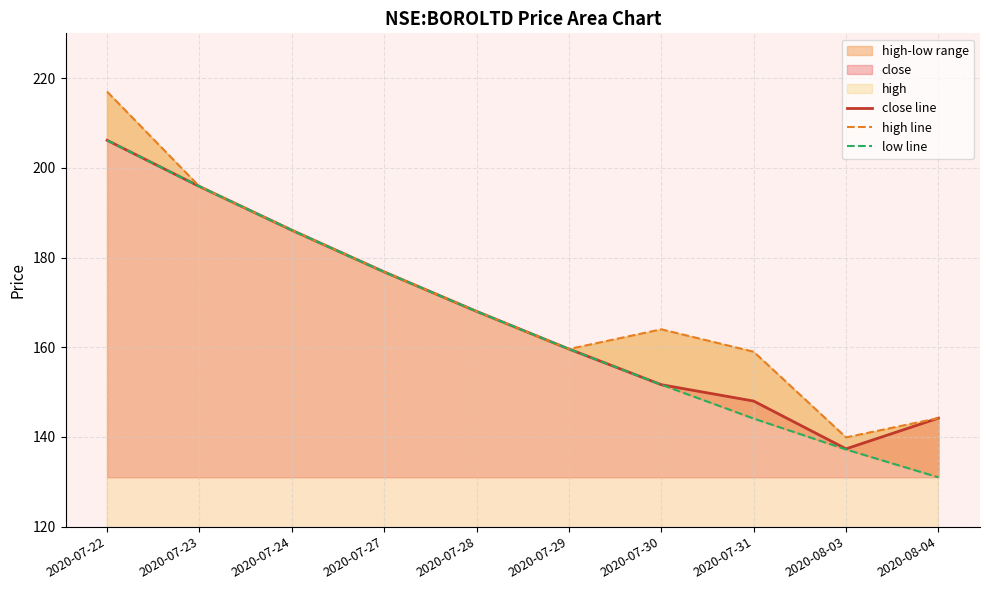

Reading left to right, extract all data points from this chart.

close line: 206.2	195.8	186.1	176.8	168.0	159.6	151.7	148.0	137.3	144.2
high line: 217.0	195.8	186.1	176.8	168.0	159.6	164.0	159.0	139.9	144.2
low line: 206.2	195.8	186.1	176.8	168.0	159.6	151.7	144.1	137.2	131.0